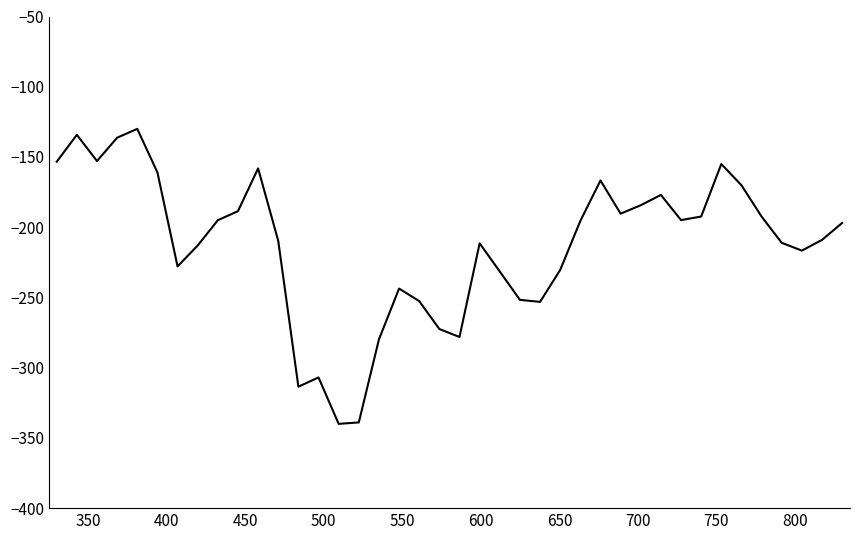

What is the greatest value displayed?

-130.0